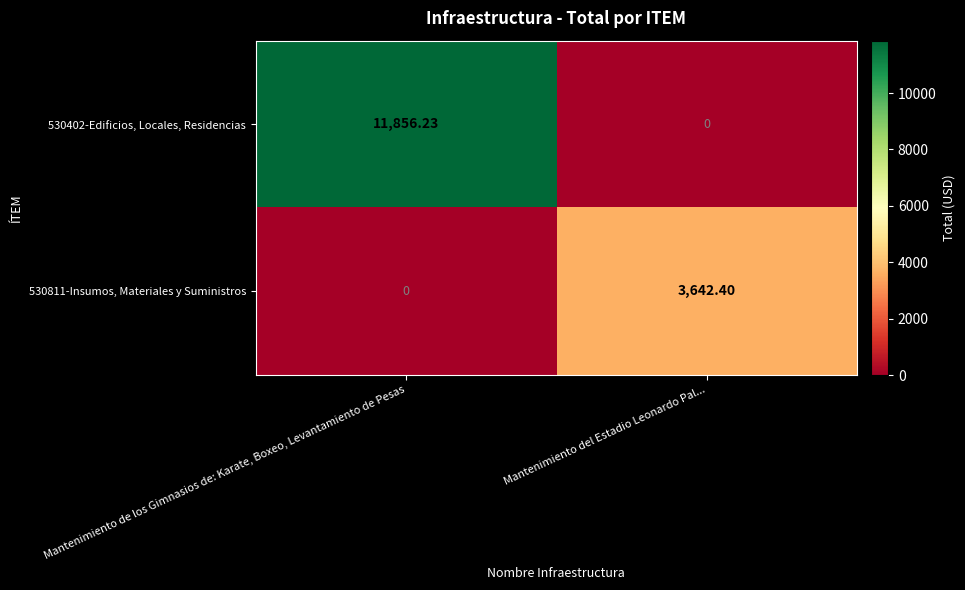

What is the total value across all series at Mantenimiento del Estadio Leonardo Pal...?

3642.4